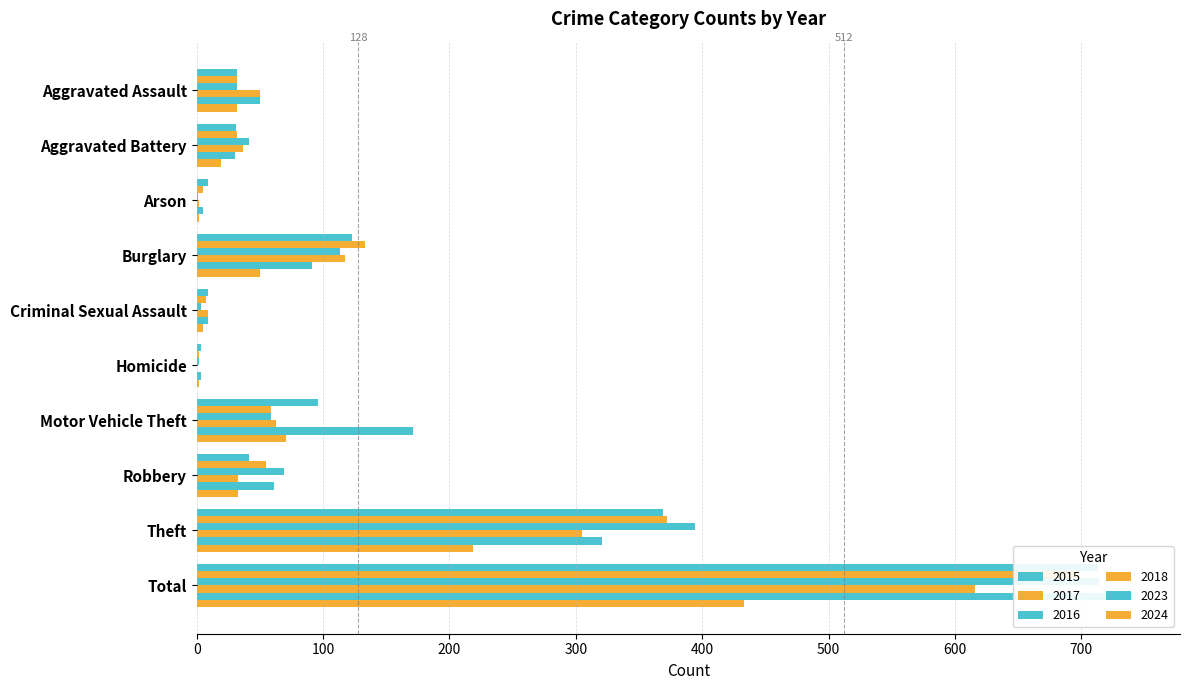

Which series has the largest range (max minus min)?

2023